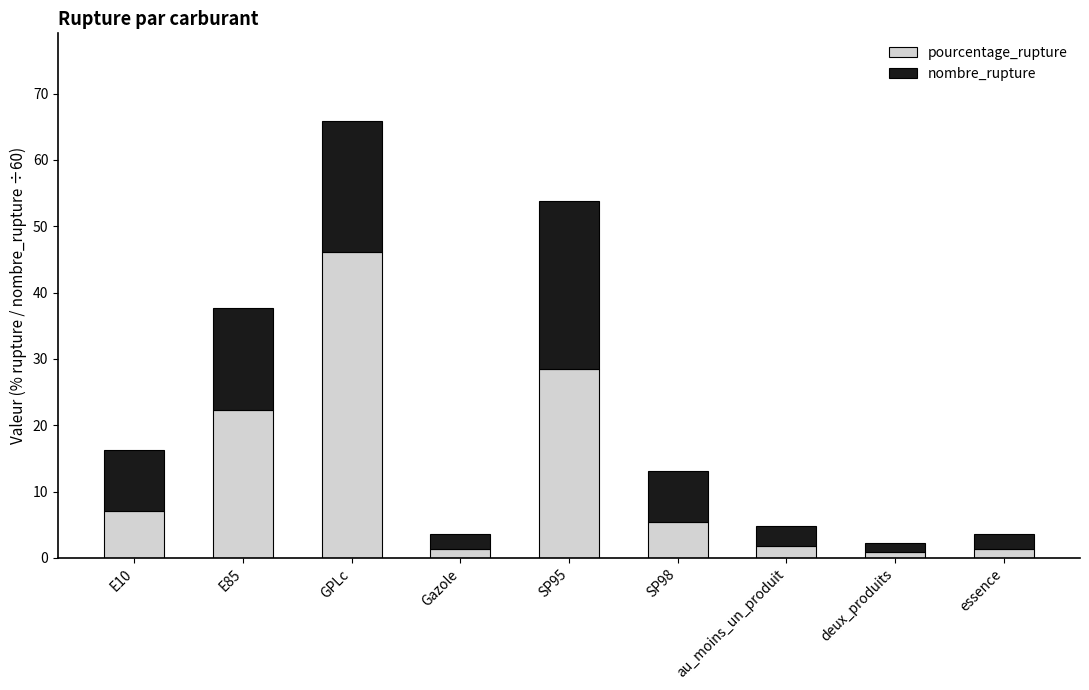

At which category is the sum across all series the highest?

GPLc